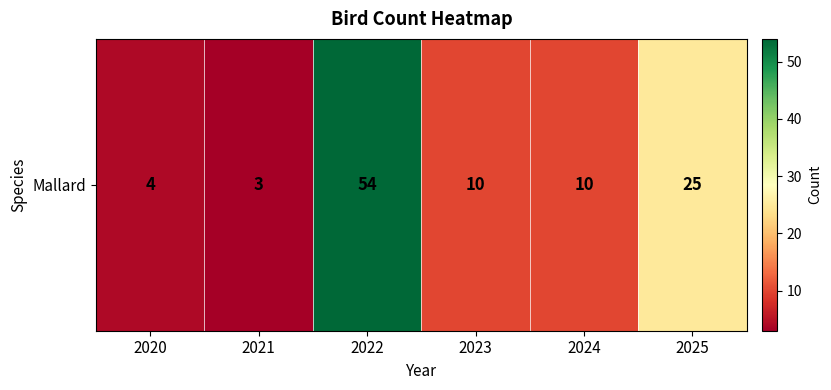

What is the change in value from 2023 to 2025?

+15